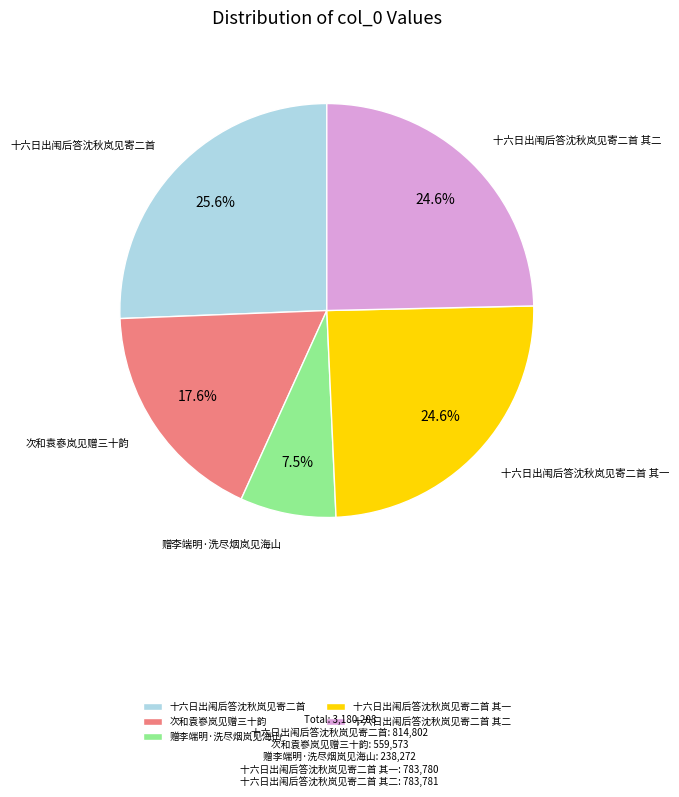

To the nearest percent, what is the average slice percentage?

20%